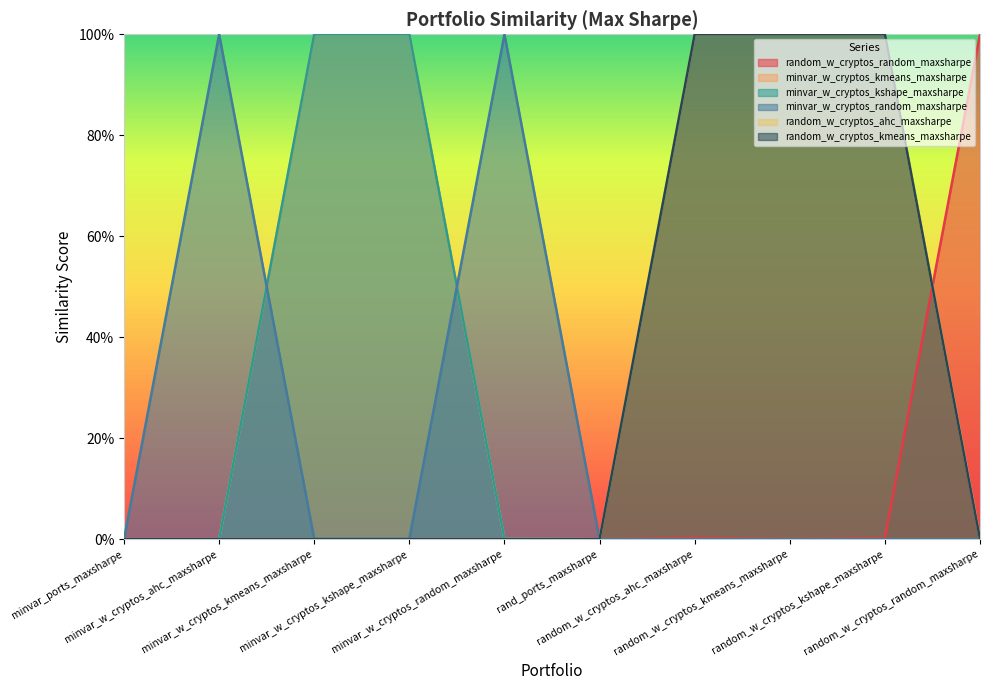

At which category does the chart reach its minimum across all series?

minvar_ports_maxsharpe